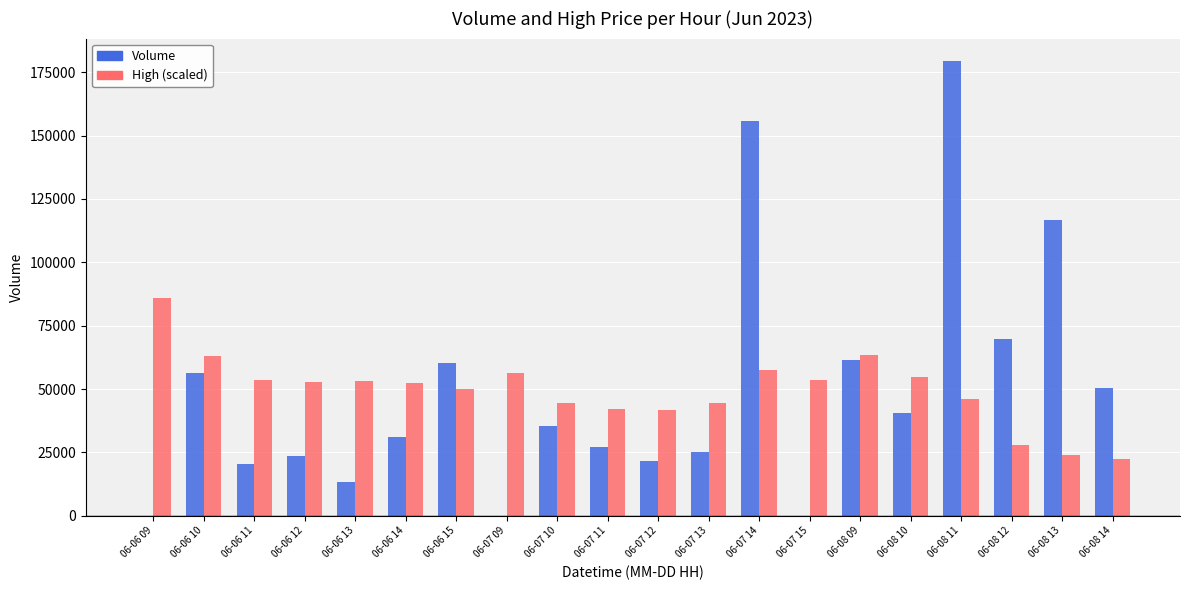

Are the bars grouped side by side (vs. stacked)?

Yes